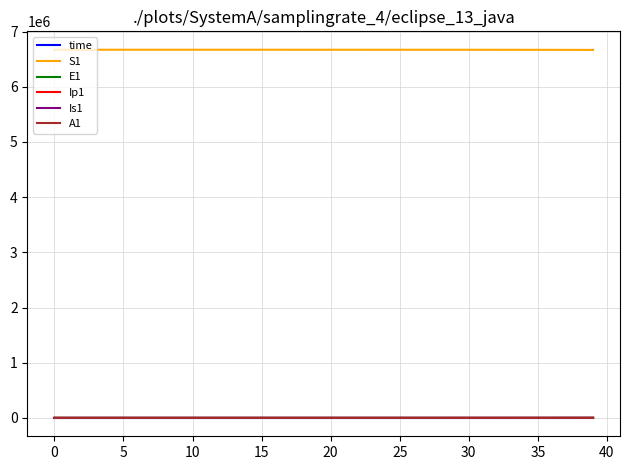

True or false: time and S1 cross at least once.

False